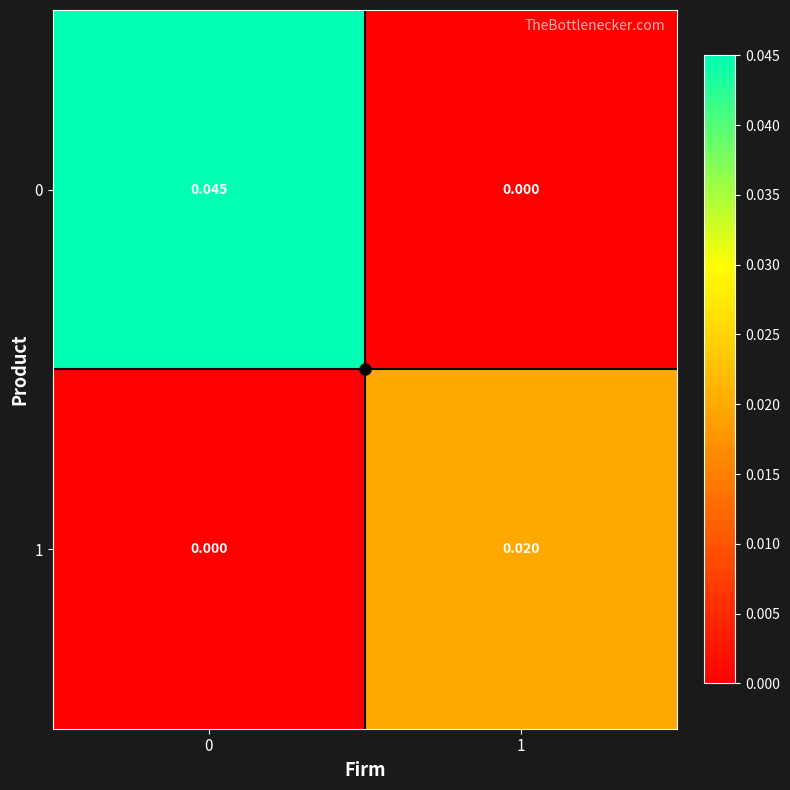

How many data points in 0 are above 0?

1